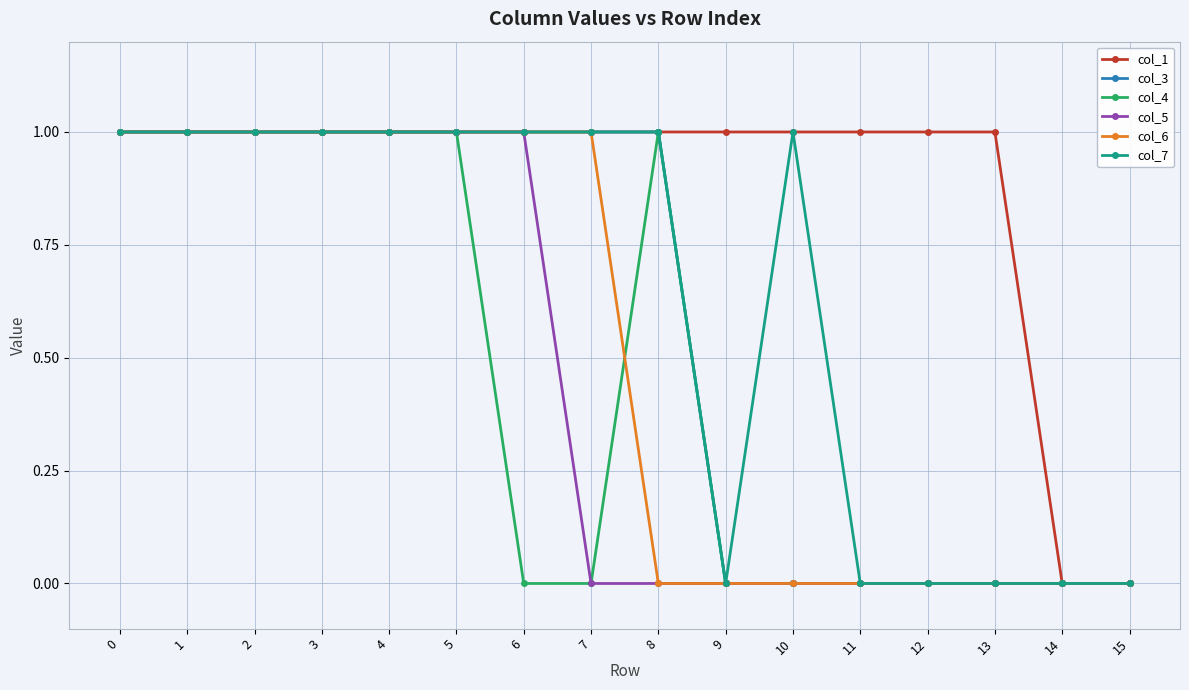

Which series changed the most between 10 and 11?

col_7